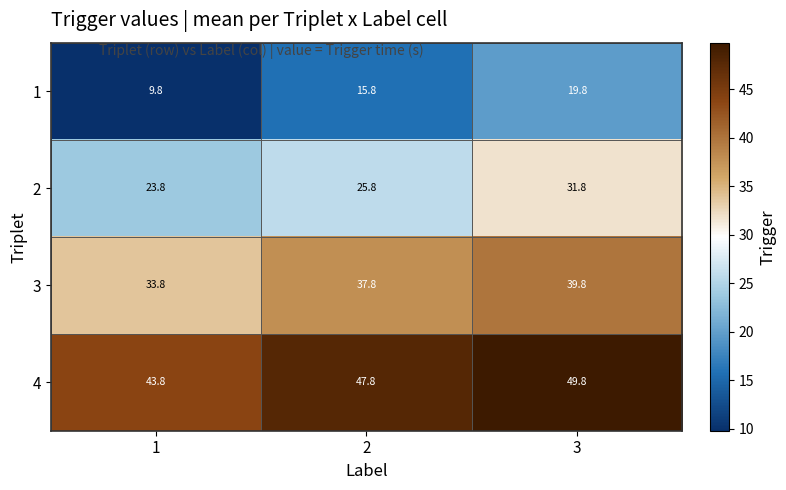

Which series has the largest total across all categories?

4